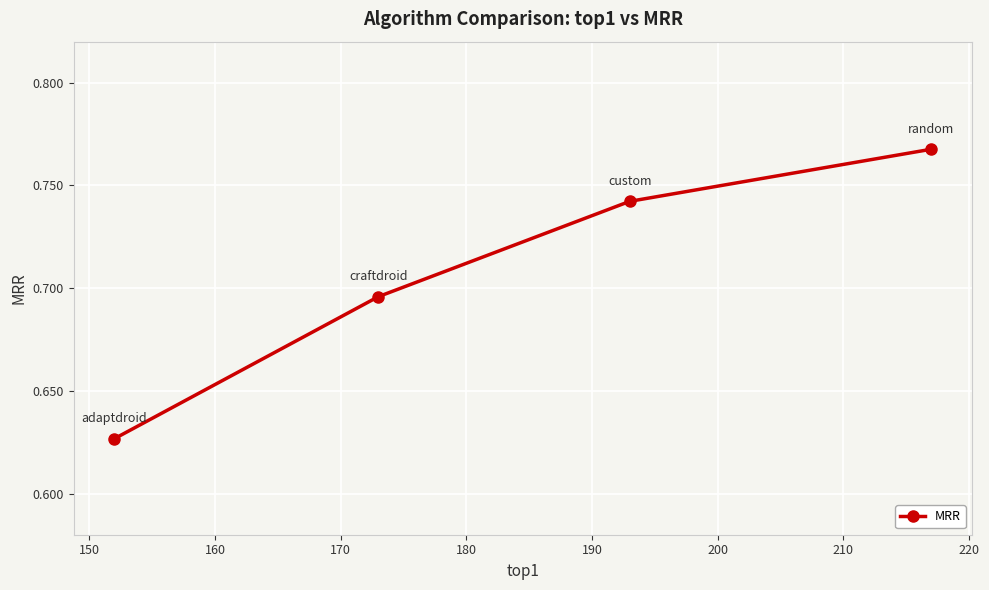

True or false: the data has more than 2 interior local peaks.

False